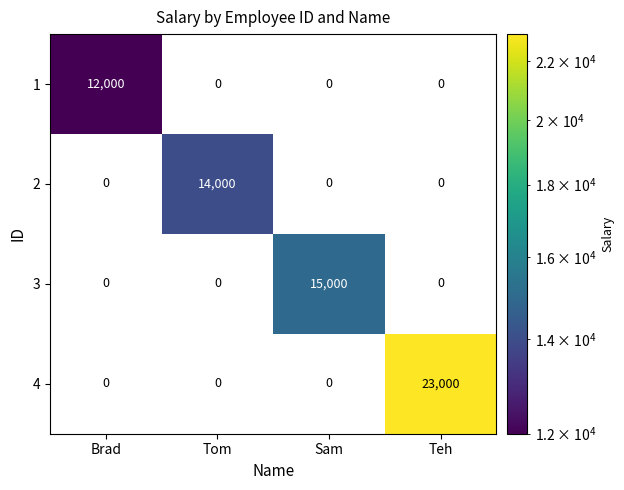

Which has a higher value, Brad or Tom?

Tom